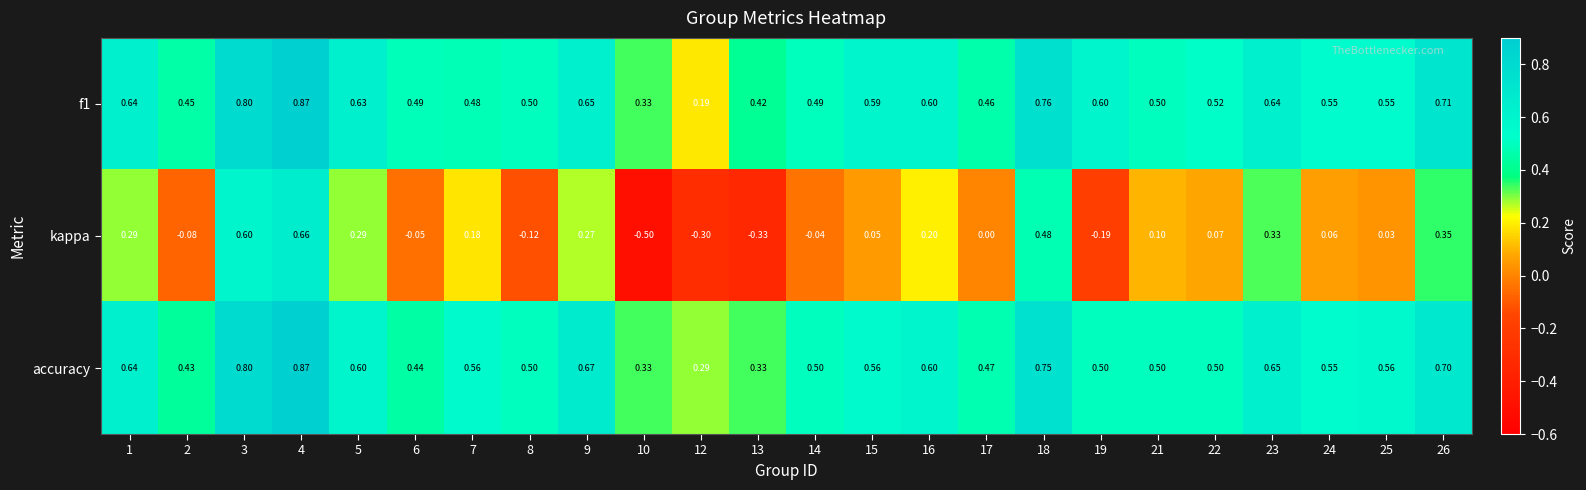

How many categories are shown in the chart?

24